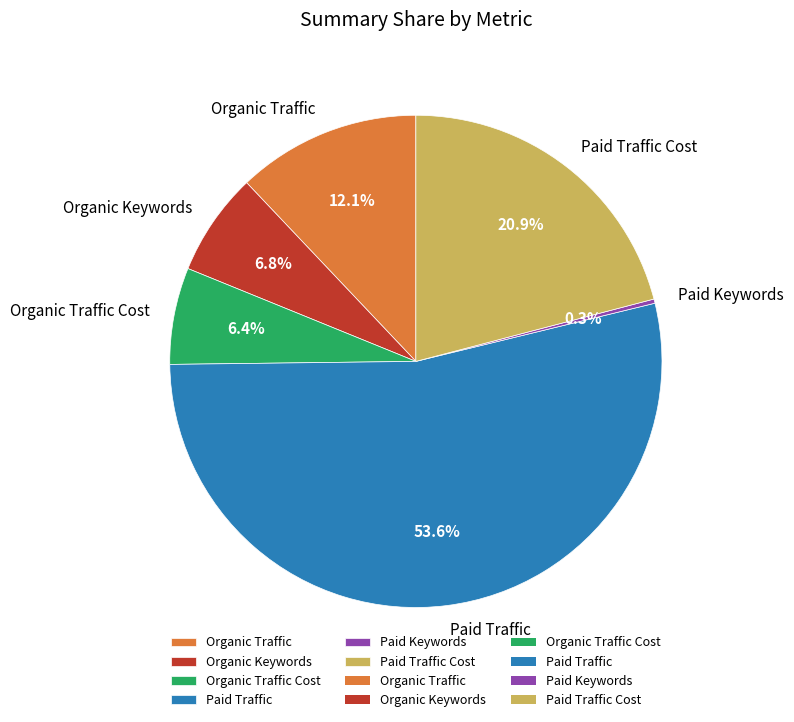

Which category has the biggest portion of the pie?

Paid Traffic